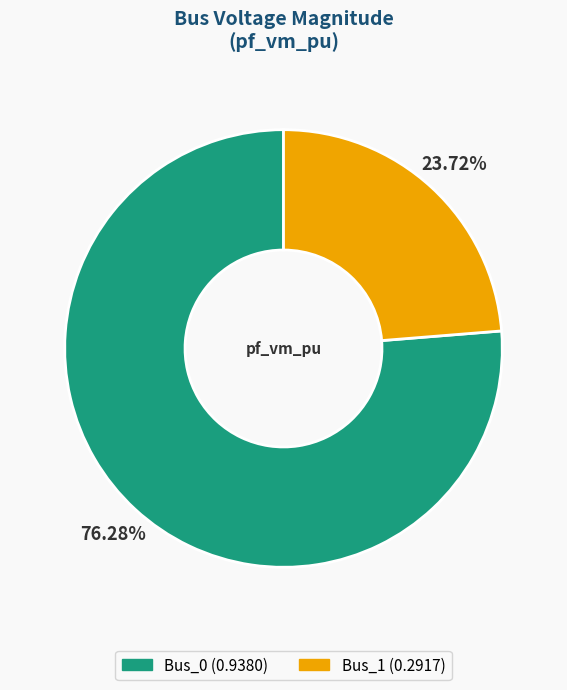

Rank the categories by value from highest to lowest.

Bus_0, Bus_1